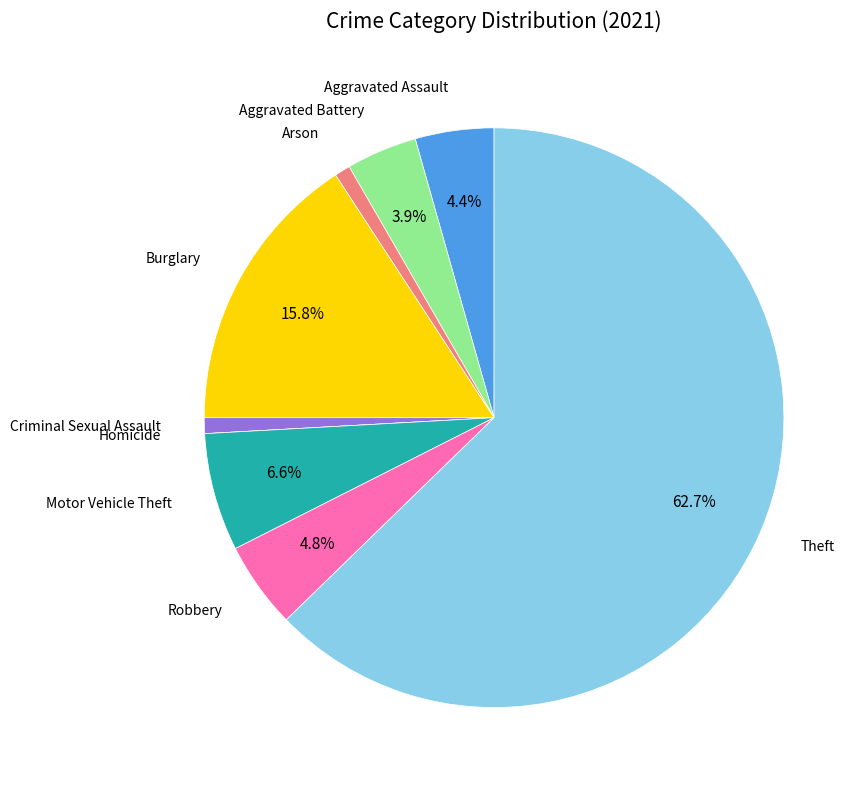

Which has a higher value, Aggravated Battery or Criminal Sexual Assault?

Aggravated Battery